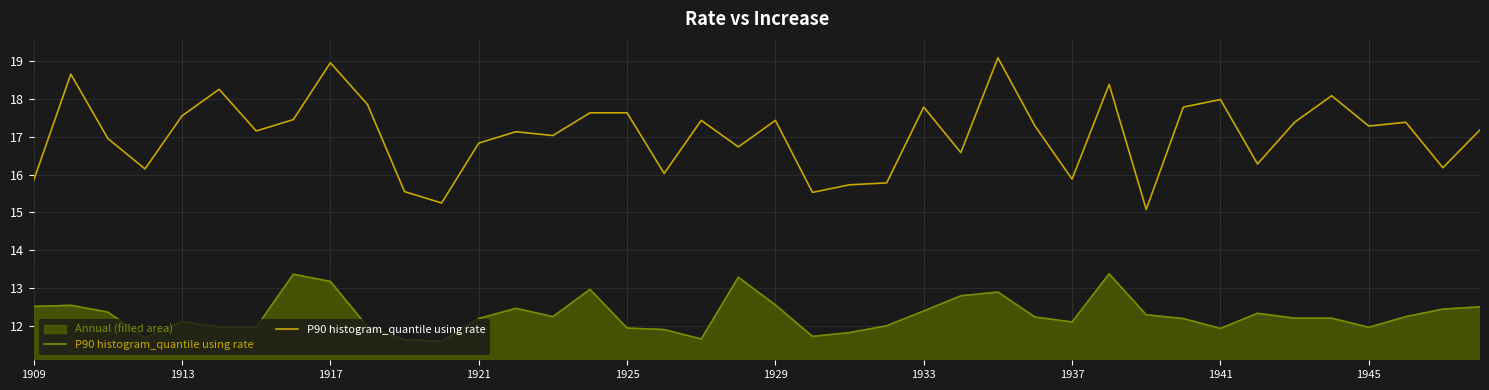

What is the change in value from 1945 to 19?

-1.1